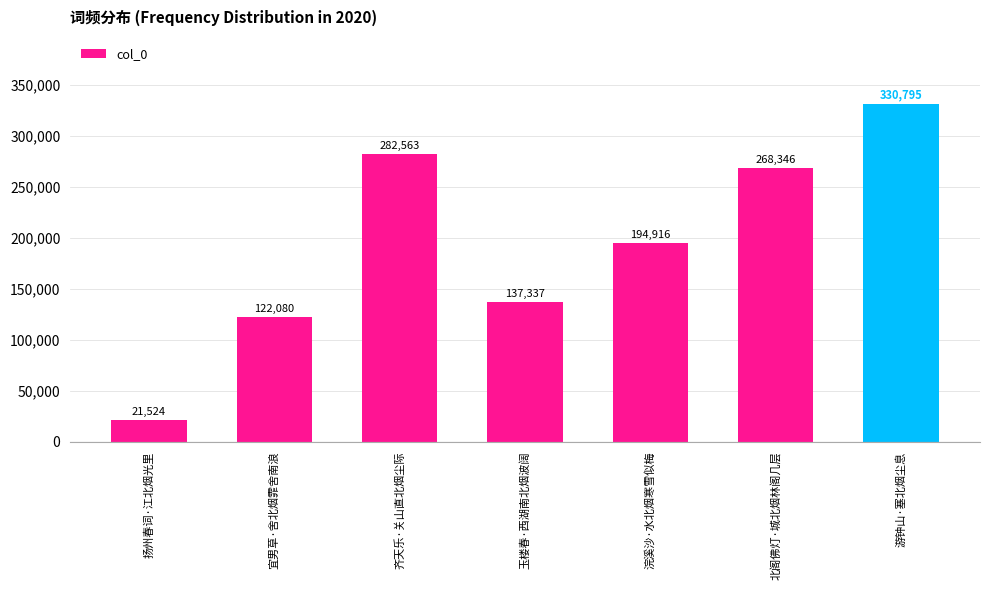

Reading right to left, extract all data points from this chart.

330795	268346	194916	137337	282563	122080	21524